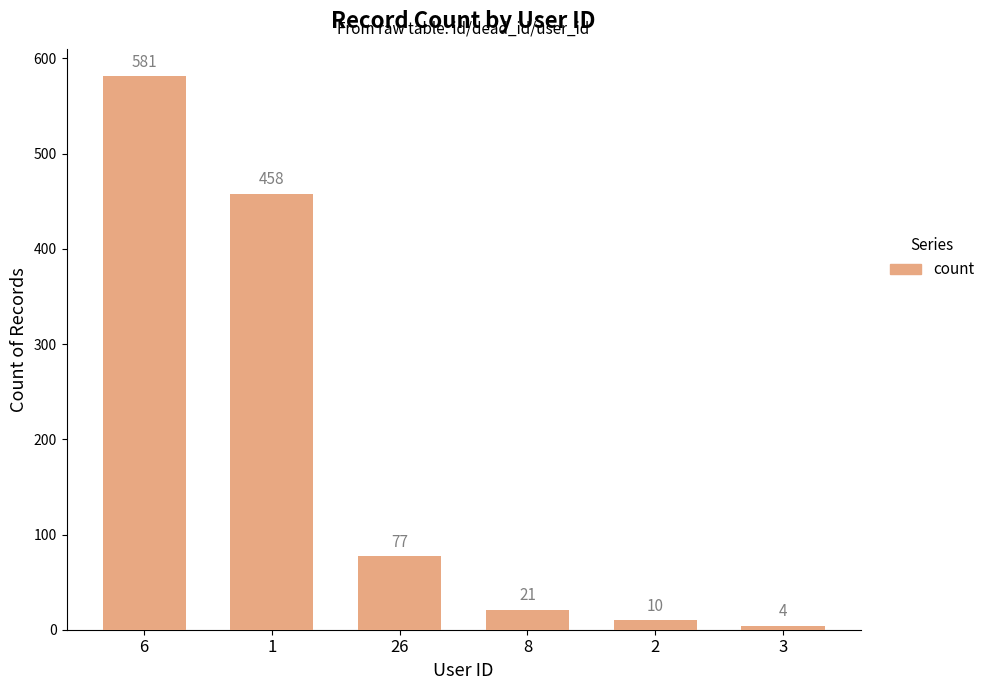

How many values are below 77?

3